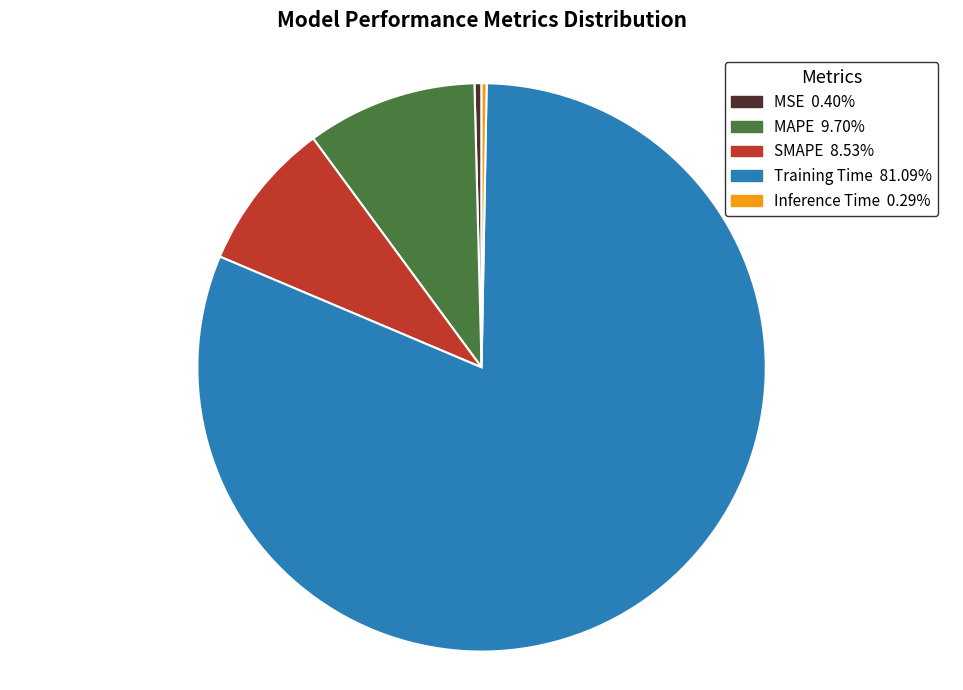

Count the number of slices in the pie.

5